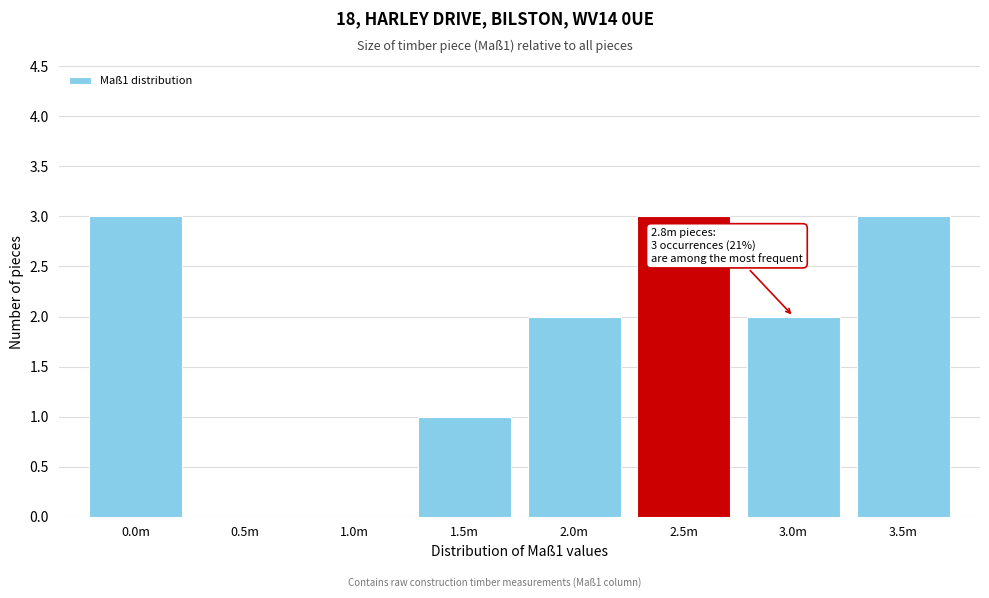

Reading right to left, transcribe all the data shown in this chart.

3.5m=3	3.0m=2	2.5m=3	2.0m=2	1.5m=1	1.0m=0	0.5m=0	0.0m=3